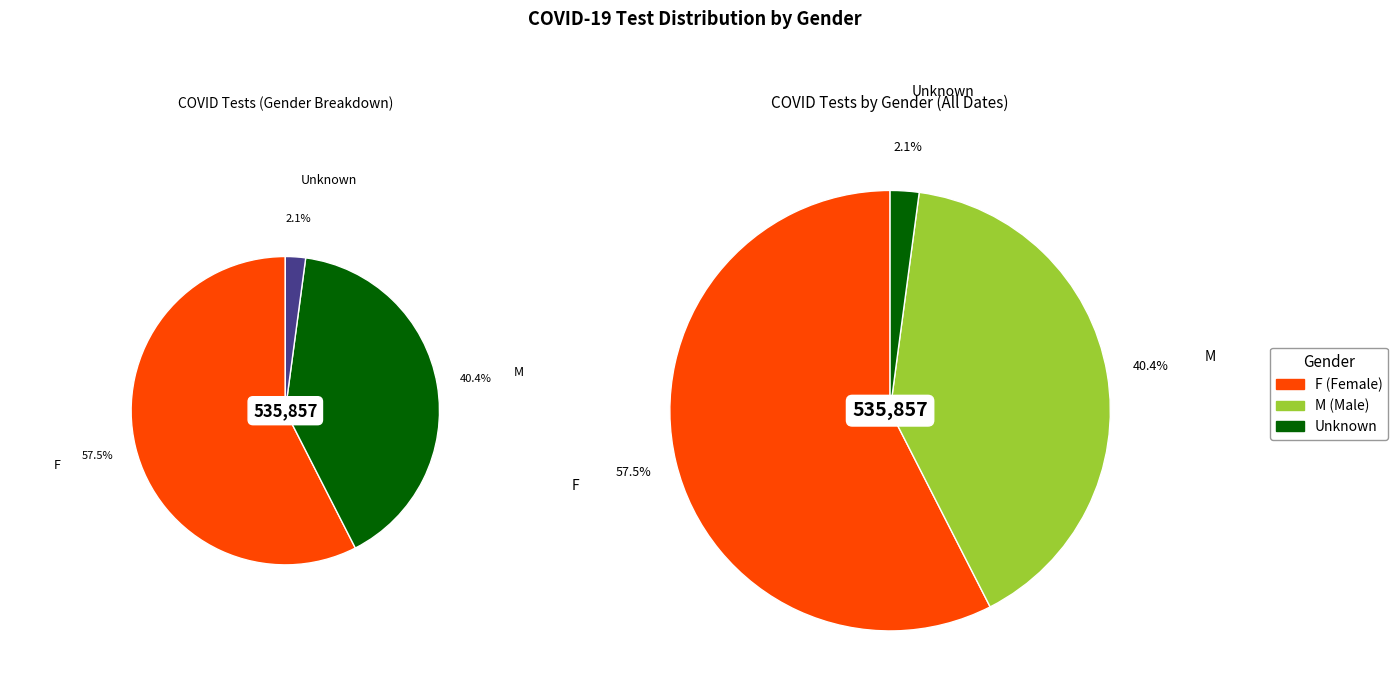

To the nearest percent, what is the difference between the largest and smallest slice percentages?

55%